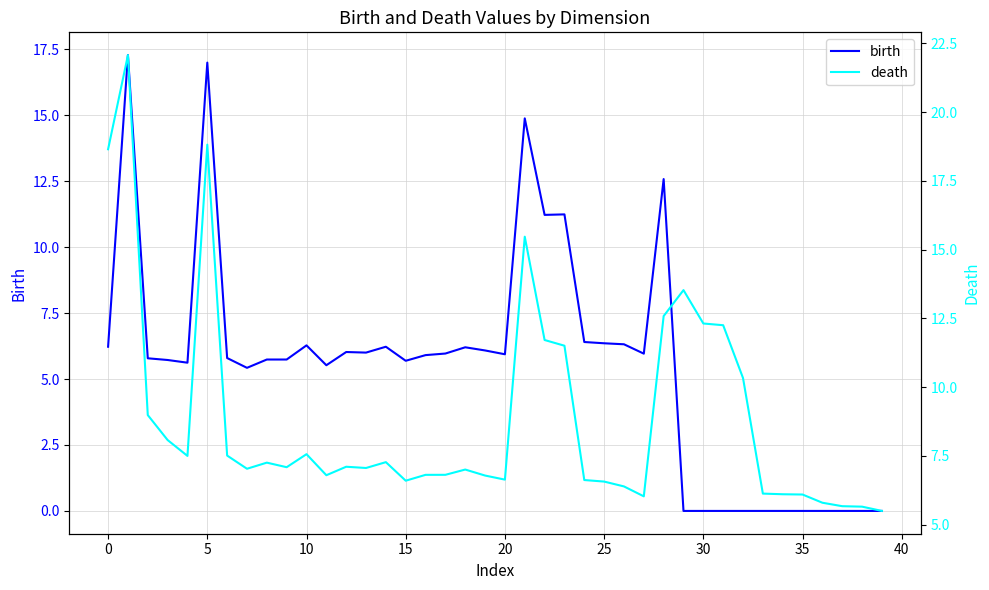

Reading right to left, what are all the values shown in this chart?

birth: 0.0	0.0	0.0	0.0	0.0	0.0	0.0	0.0	0.0	0.0	0.0	12.6	6.0	6.3	6.4	6.4	11.2	11.2	14.9	5.9	6.1	6.2	6.0	5.9	5.7	6.2	6.0	6.0	5.5	6.3	5.7	5.7	5.4	5.8	17.0	5.6	5.7	5.8	17.3	6.2
death: 5.5	5.7	5.7	5.8	6.1	6.1	6.1	10.3	12.3	12.3	13.5	12.6	6.0	6.4	6.6	6.6	11.5	11.7	15.5	6.6	6.8	7.0	6.8	6.8	6.6	7.3	7.1	7.1	6.8	7.6	7.1	7.3	7.0	7.5	18.8	7.5	8.1	9.0	22.1	18.6